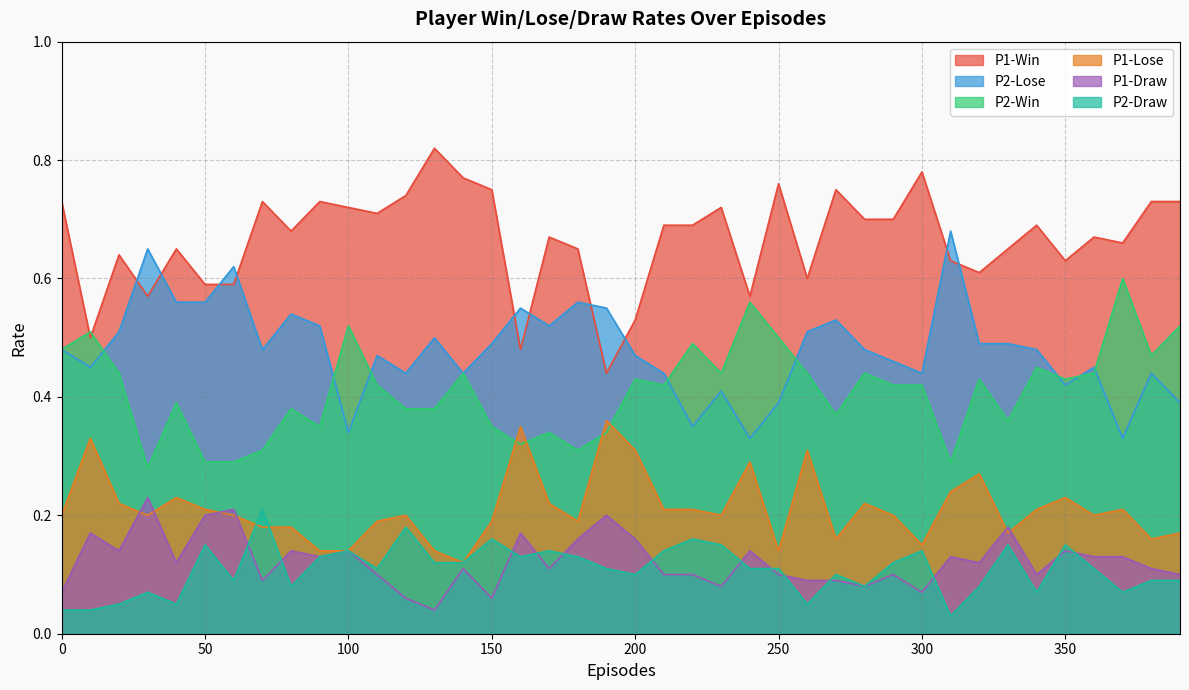

How many P2-Draw values are between 0 and 1?

40